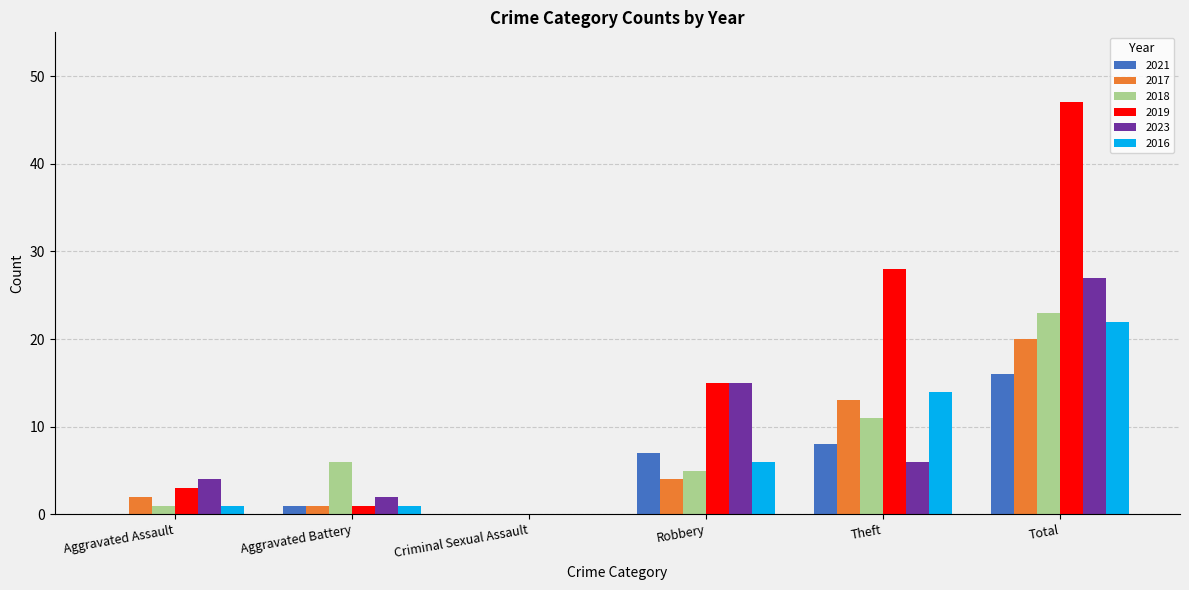

What is the sum of the 2018 values at Aggravated Battery and Aggravated Assault?

7